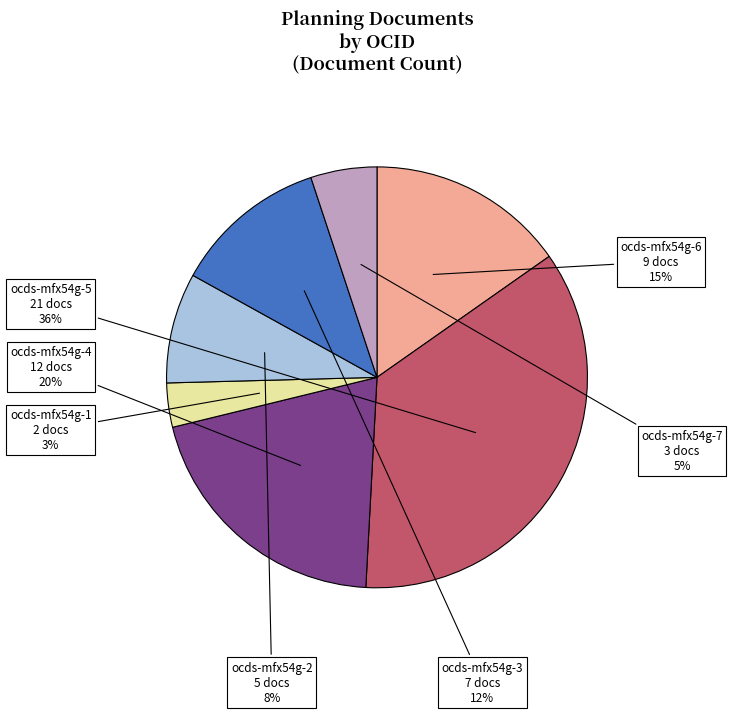

To the nearest percent, what is the average slice percentage?

14%